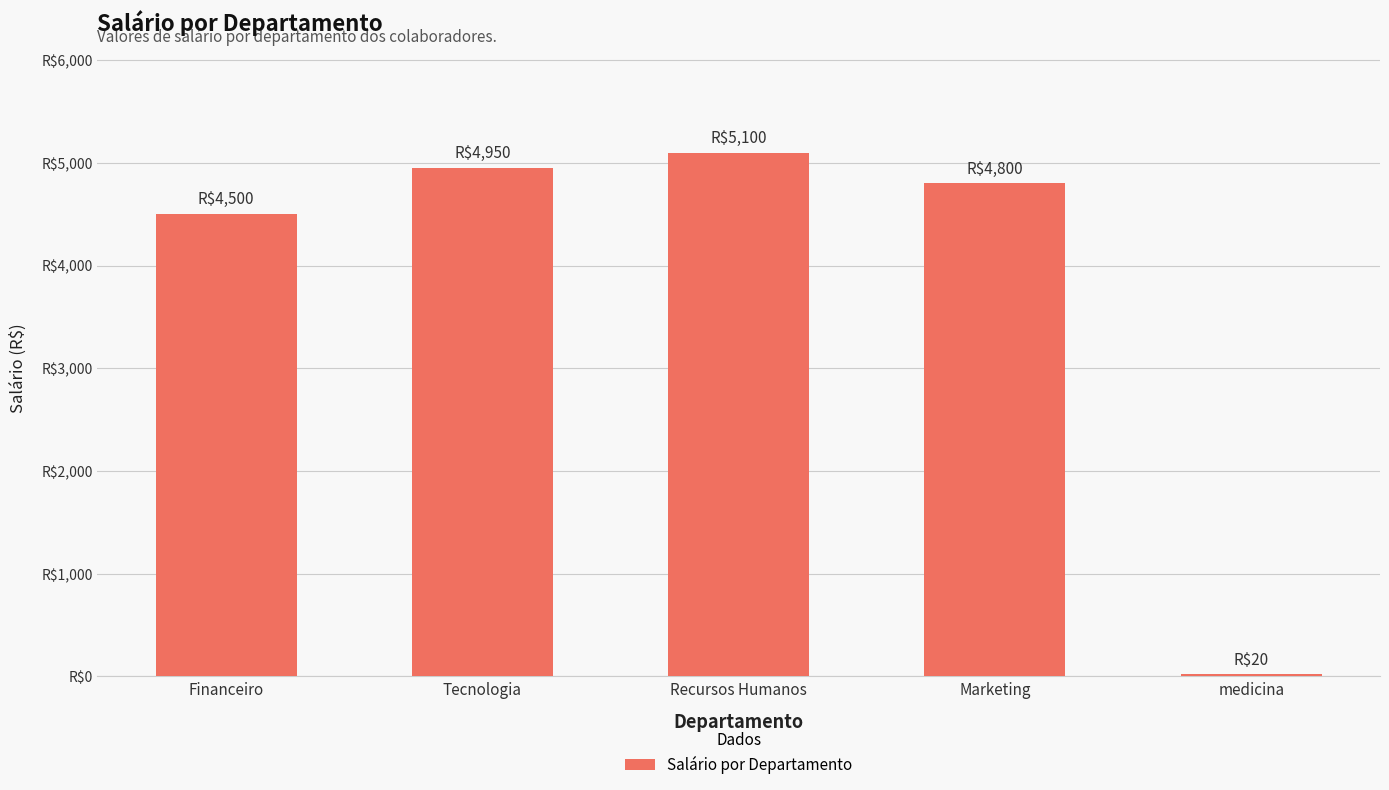

Reading right to left, transcribe all the data shown in this chart.

20	4800	5100	4950	4500